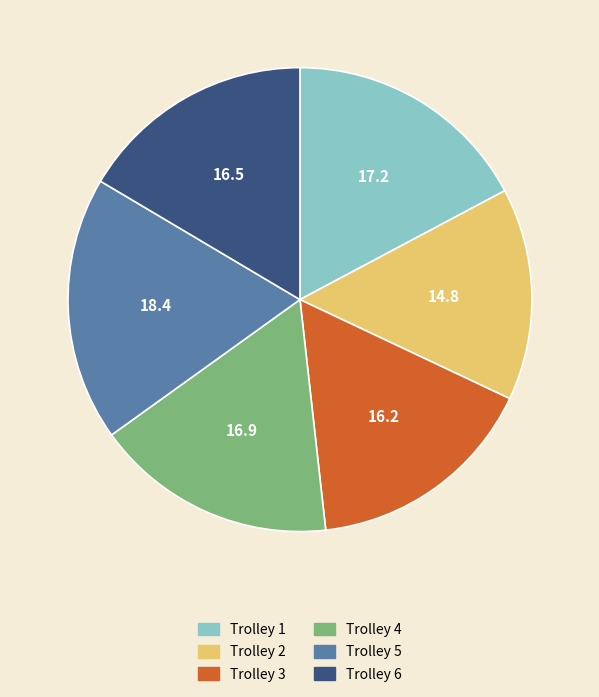

Is it true that Trolley 5 is 18% of the pie?

True